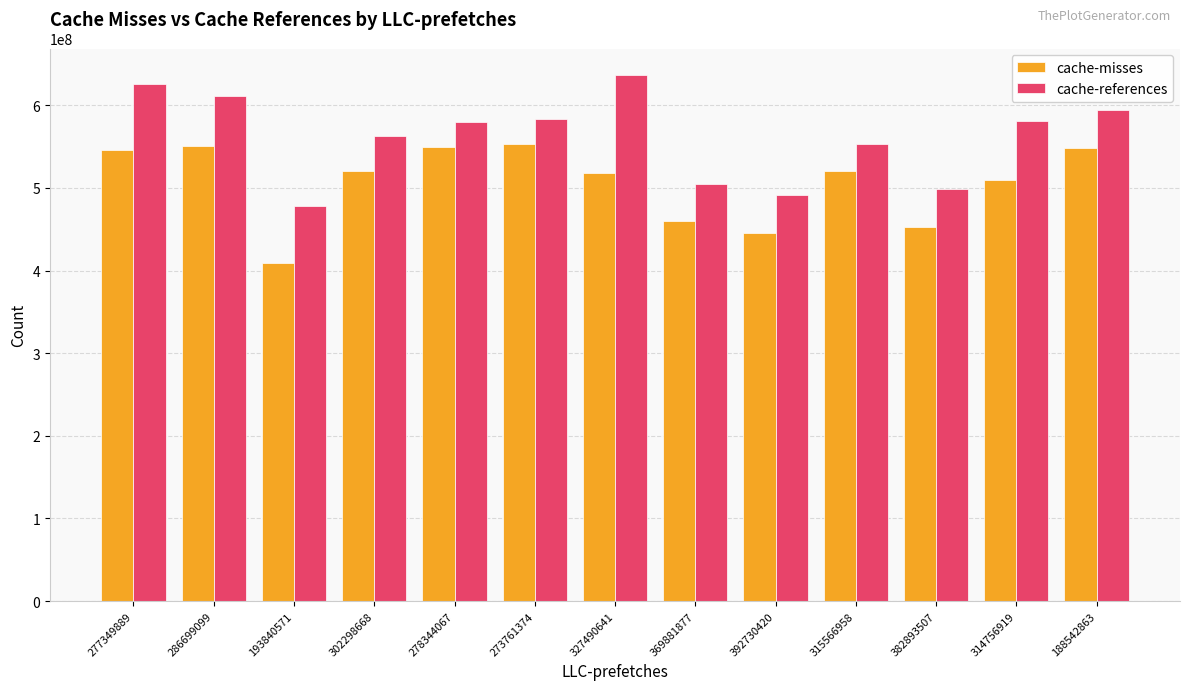

Rank the series by their maximum value, from highest to lowest.

cache-references, cache-misses